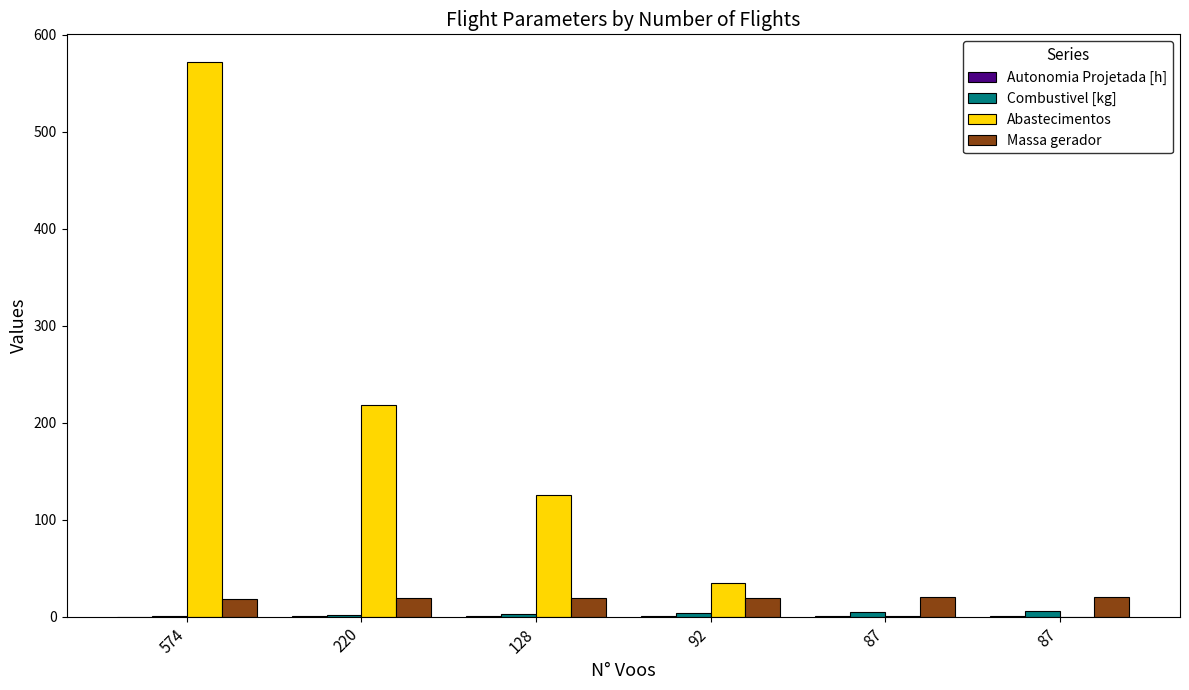

Count the number of data series in this chart.

4